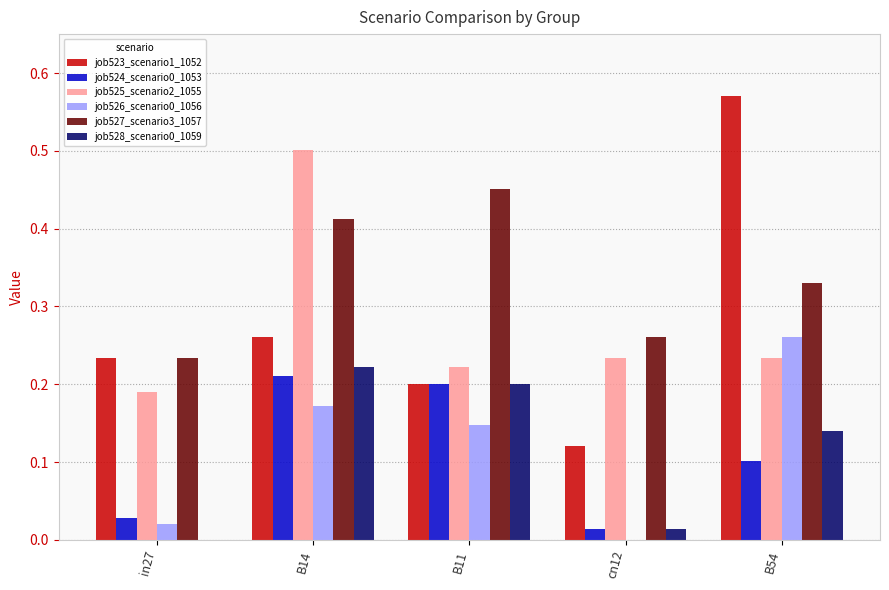

What is the sum of all job525_scenario2_1055 values?

1.4